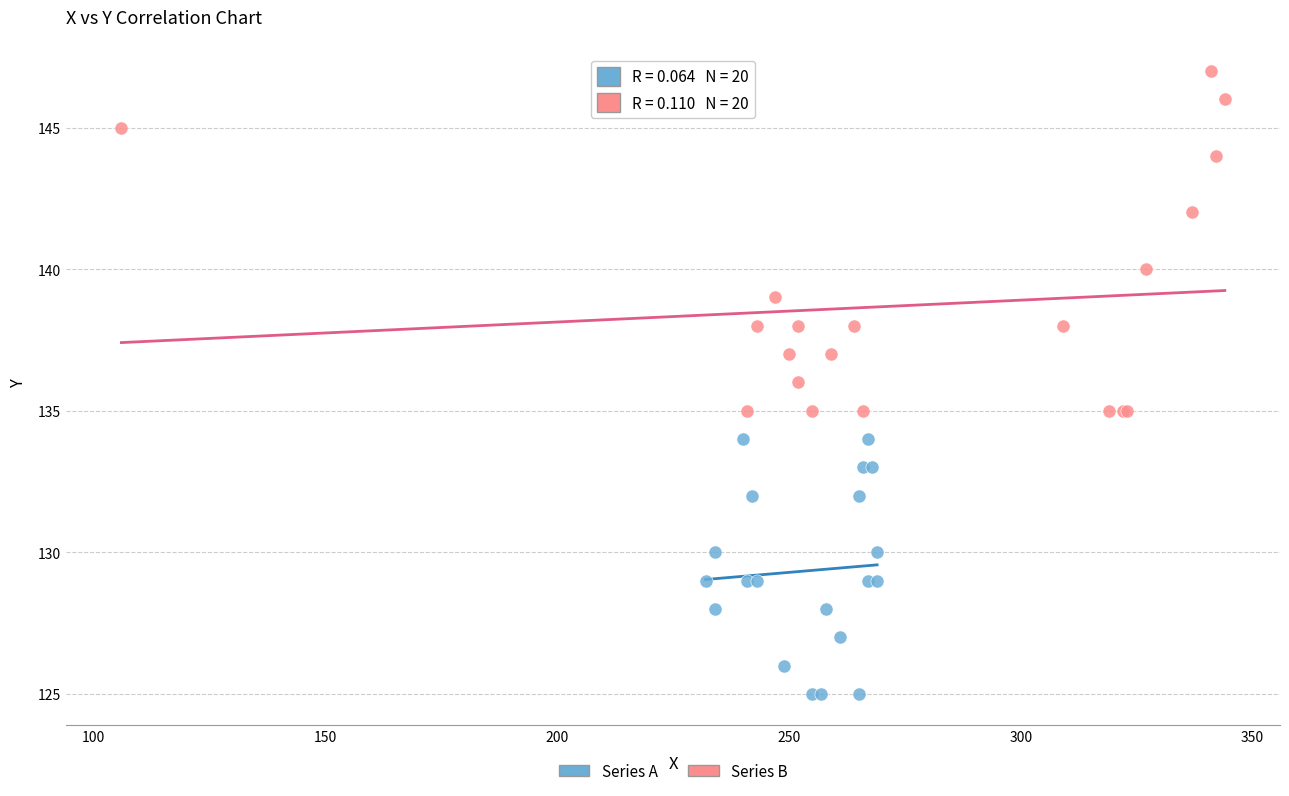

Which series reaches the minimum Y coordinate?

Series A